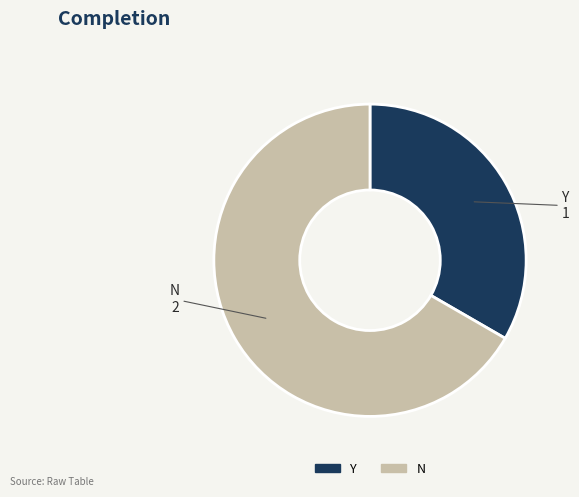

Does any single category account for the majority?

Yes